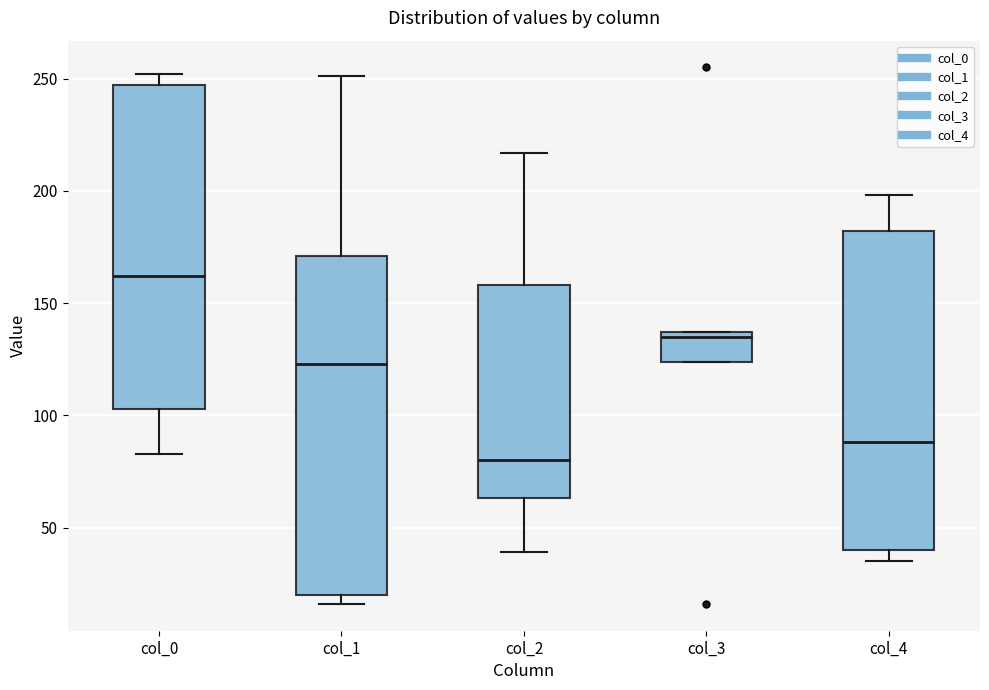

Which box has the highest median line?

col_0